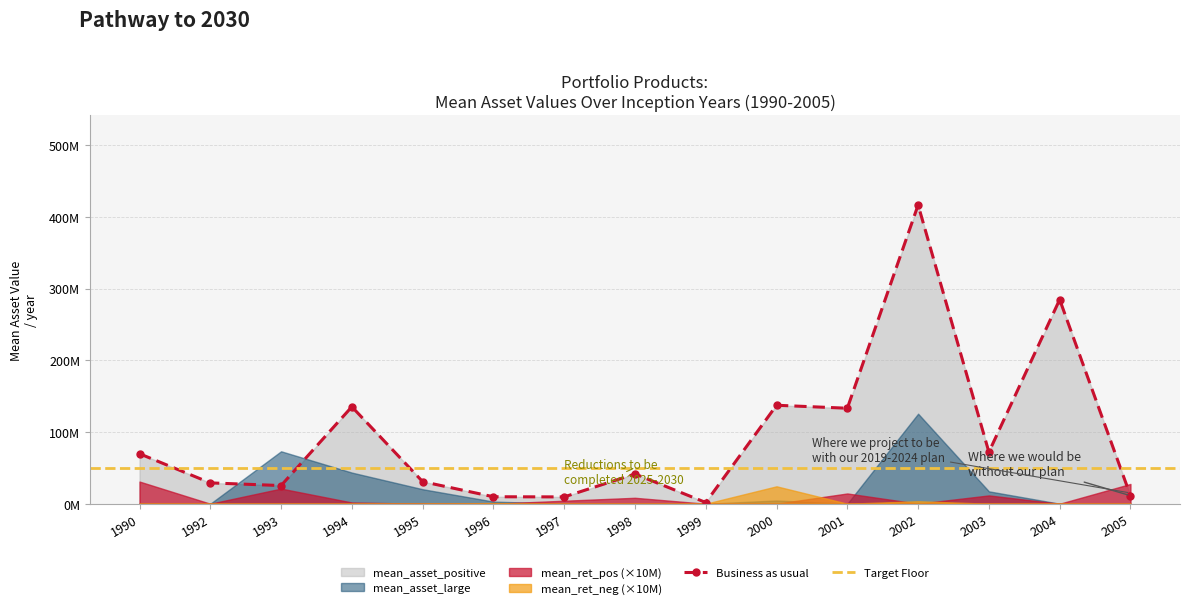

The mean_ret_neg series shows 0.0 at 1992. True or false?

True